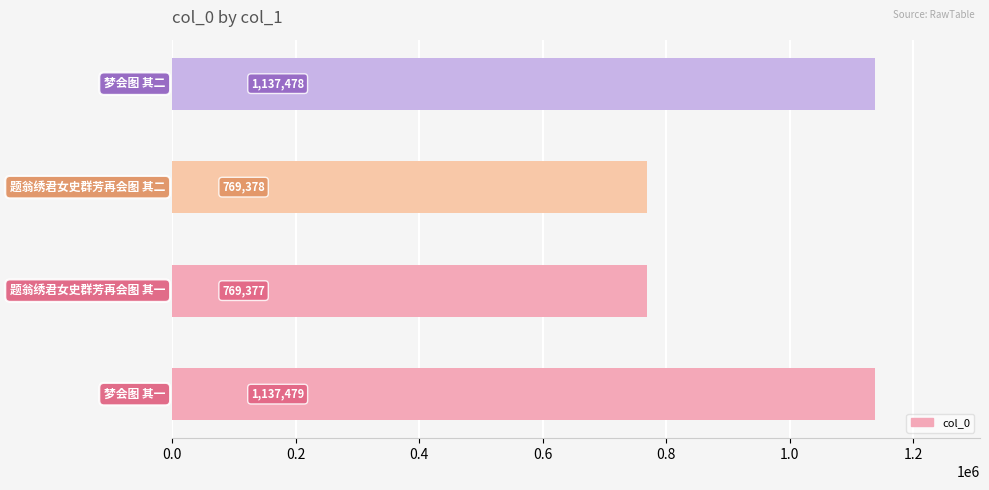

List the labels in order of value, smallest first.

1.0, 2.0, 3.0, 0.0